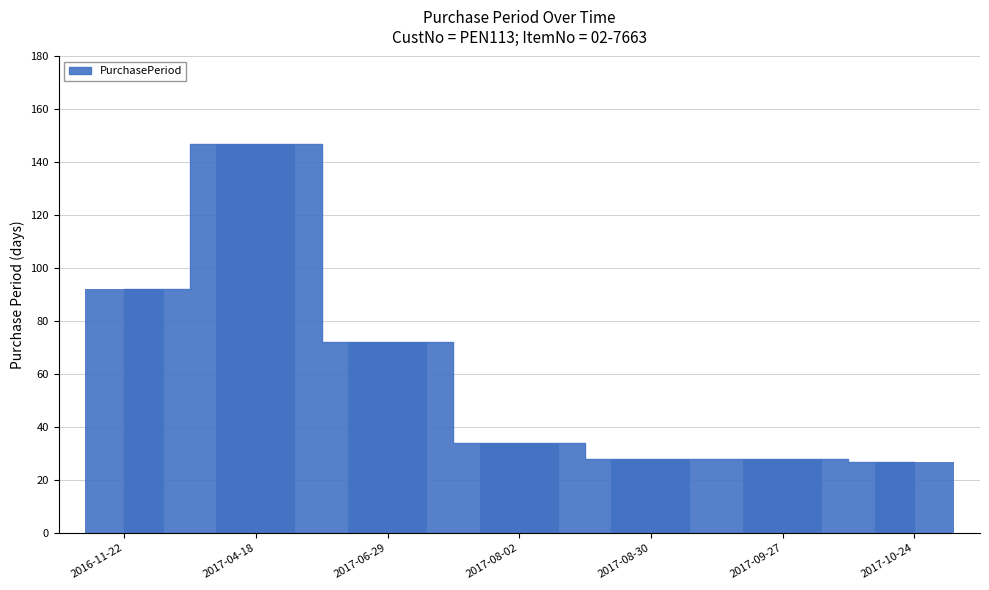

Count the number of data series in this chart.

1